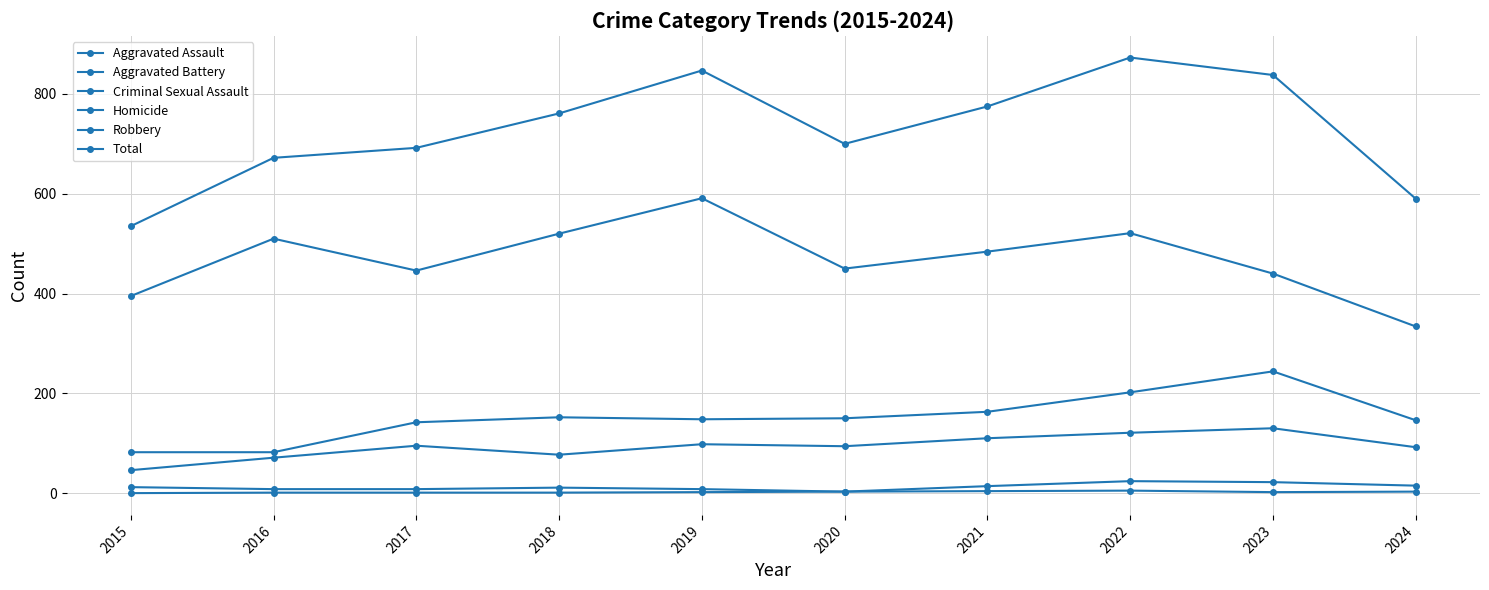

Is this an area chart (filled region under the line)?

No